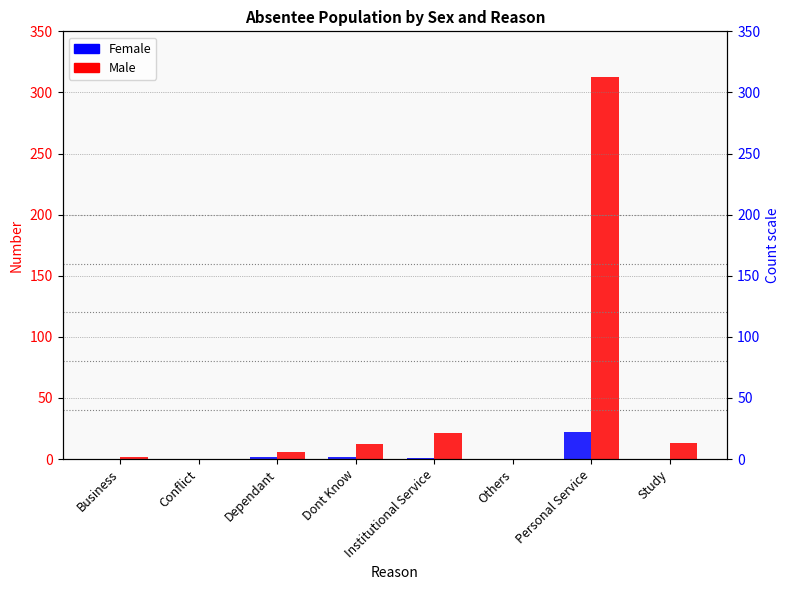

Which series has the largest total across all categories?

Male